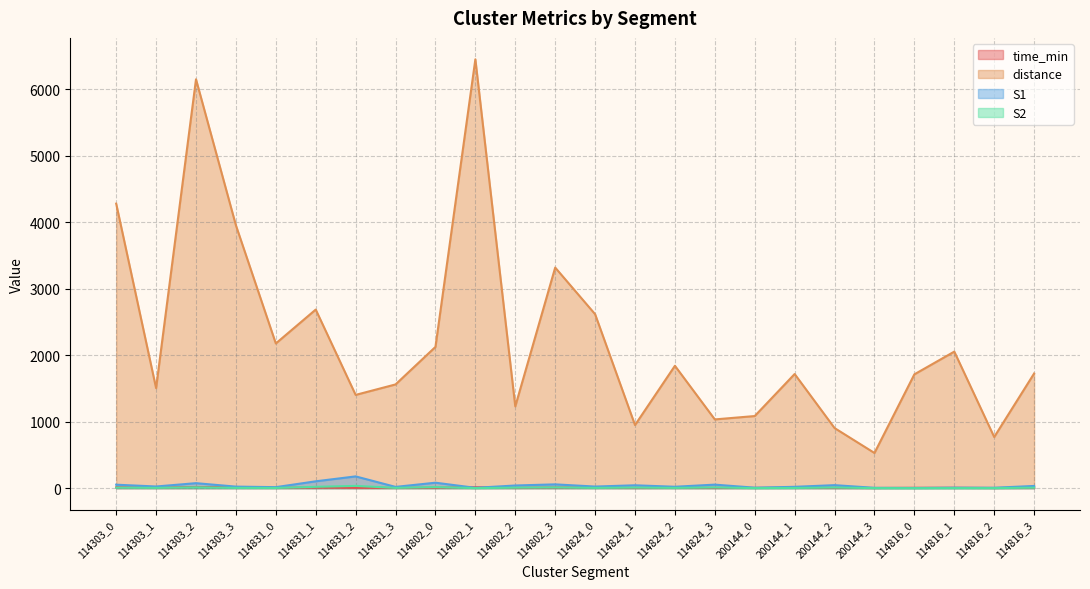

True or false: time_min and distance intersect in this chart.

False